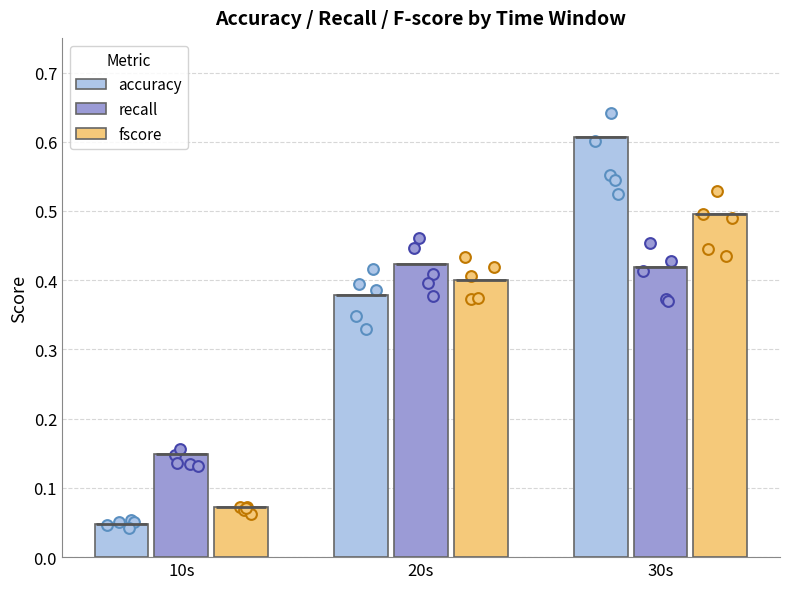

Which series contains the highest Y value?

accuracy